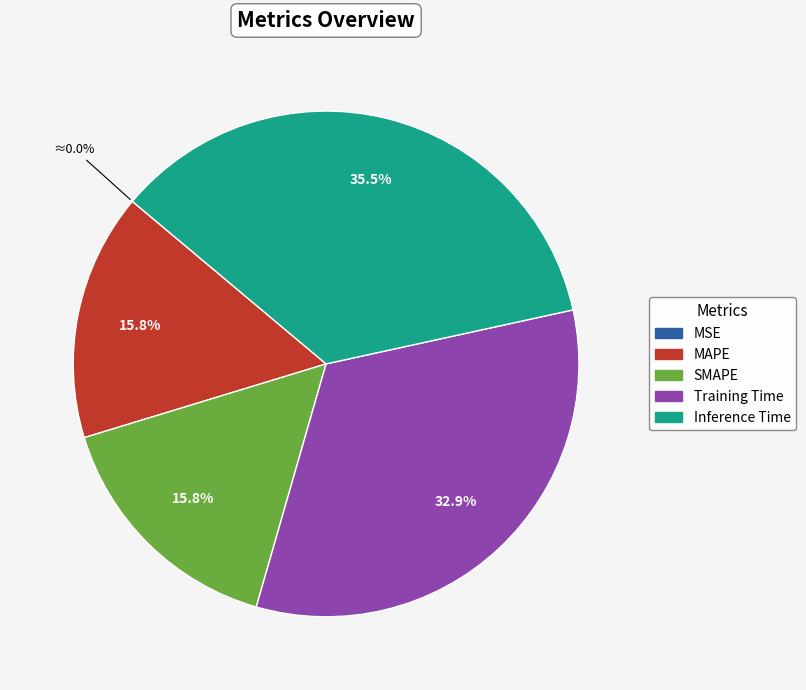

Between MAPE and Inference Time, which is larger?

Inference Time